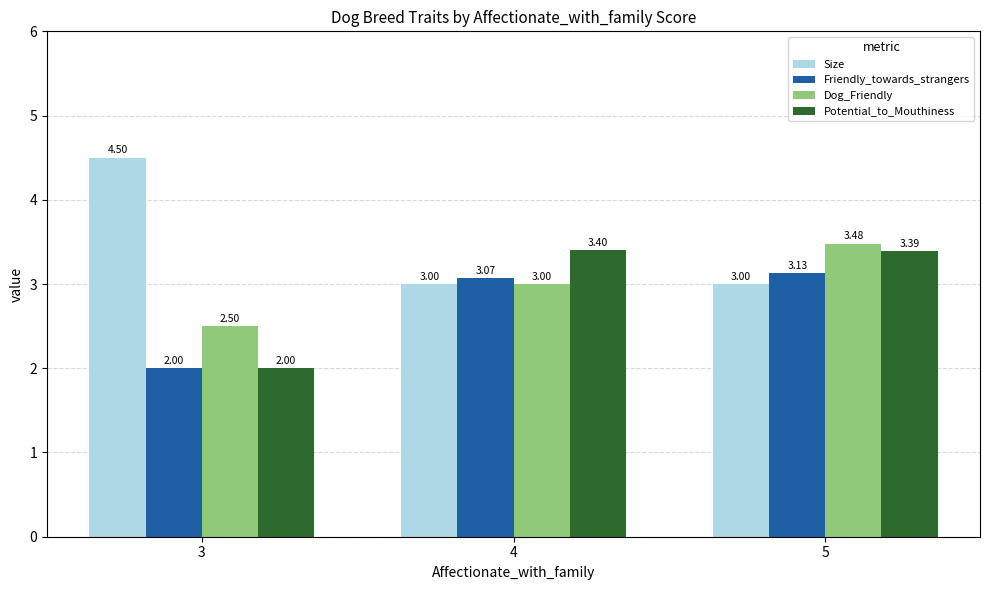

What is the difference between the maximum and minimum values in the Size series?

1.5